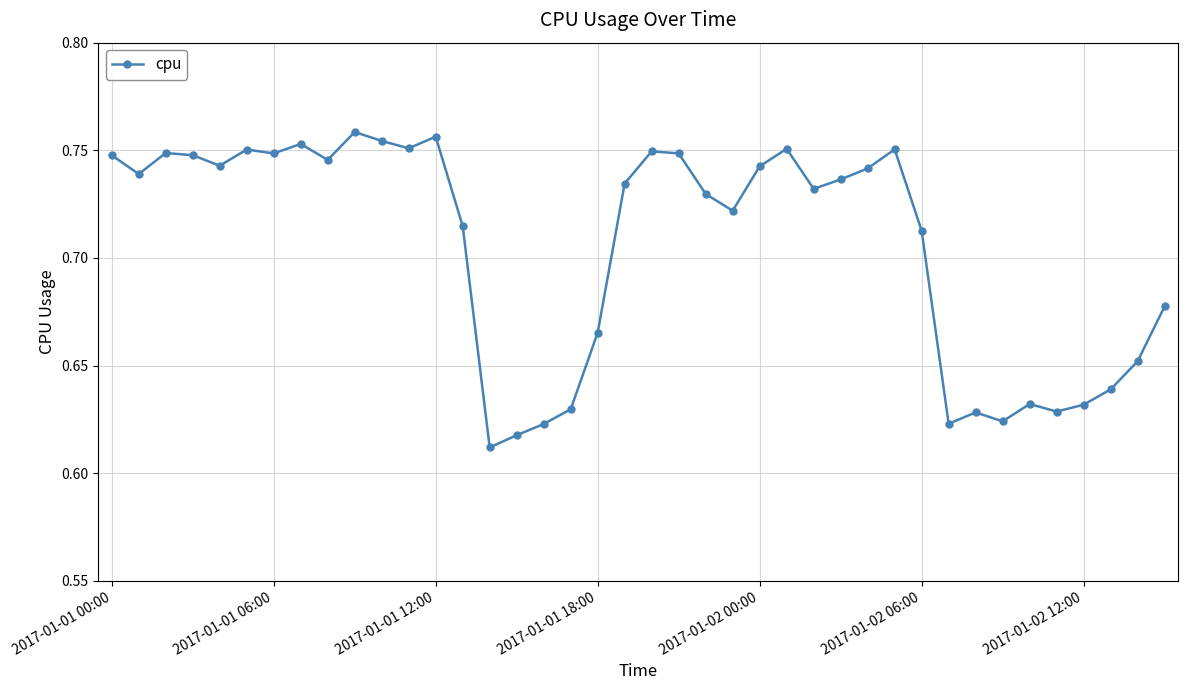

True or false: there are more than 2 points higher than both neighbors.

True